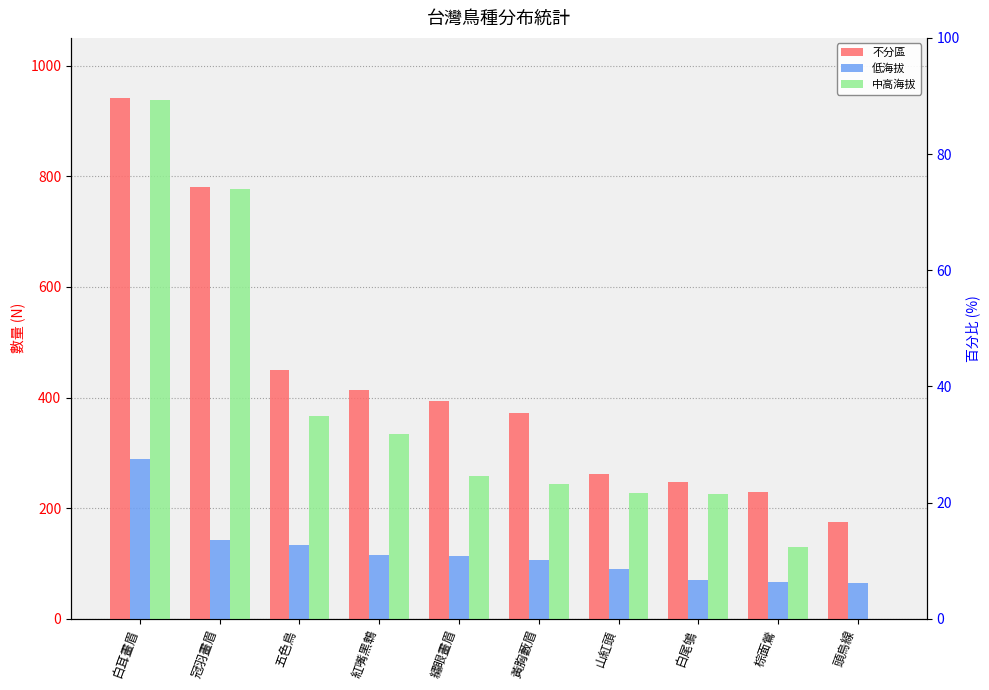

What is the value of the 不分區 bar at the 8th from the left?

248